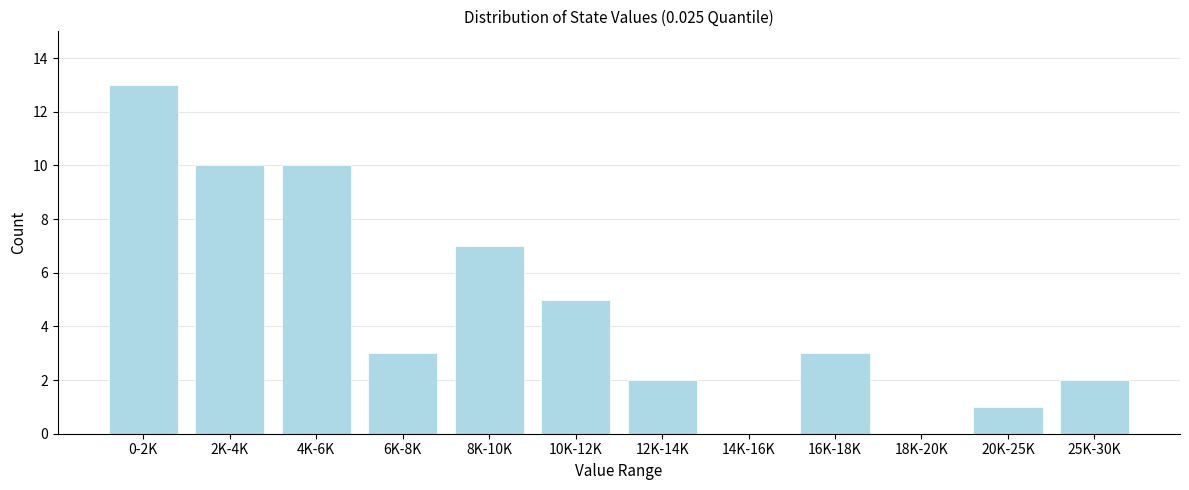

Reading left to right, extract all data points from this chart.

0-2K=13	2K-4K=10	4K-6K=10	6K-8K=3	8K-10K=7	10K-12K=5	12K-14K=2	14K-16K=0	16K-18K=3	18K-20K=0	20K-25K=1	25K-30K=2